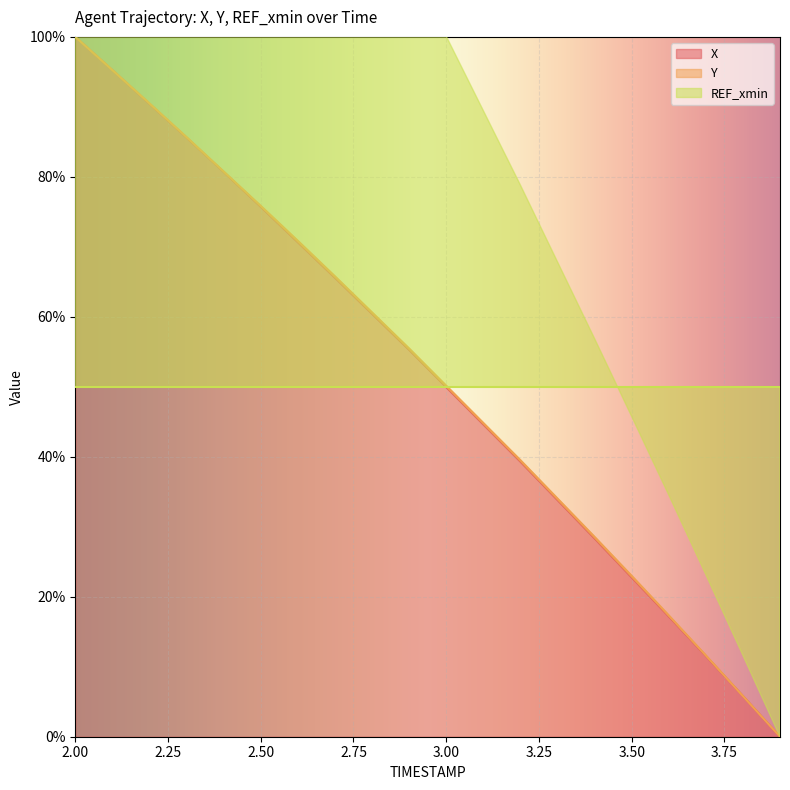

Does the chart display data point markers on the line(s)?

No